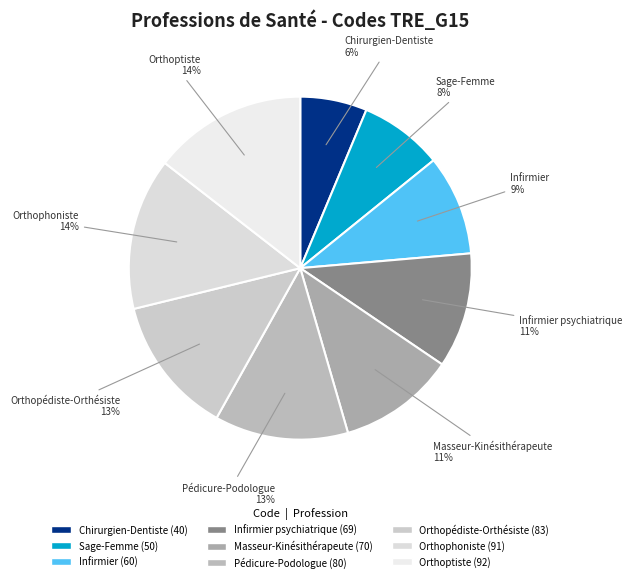

The Masseur-Kinésithérapeute slice represents 11% of the pie. True or false?

True